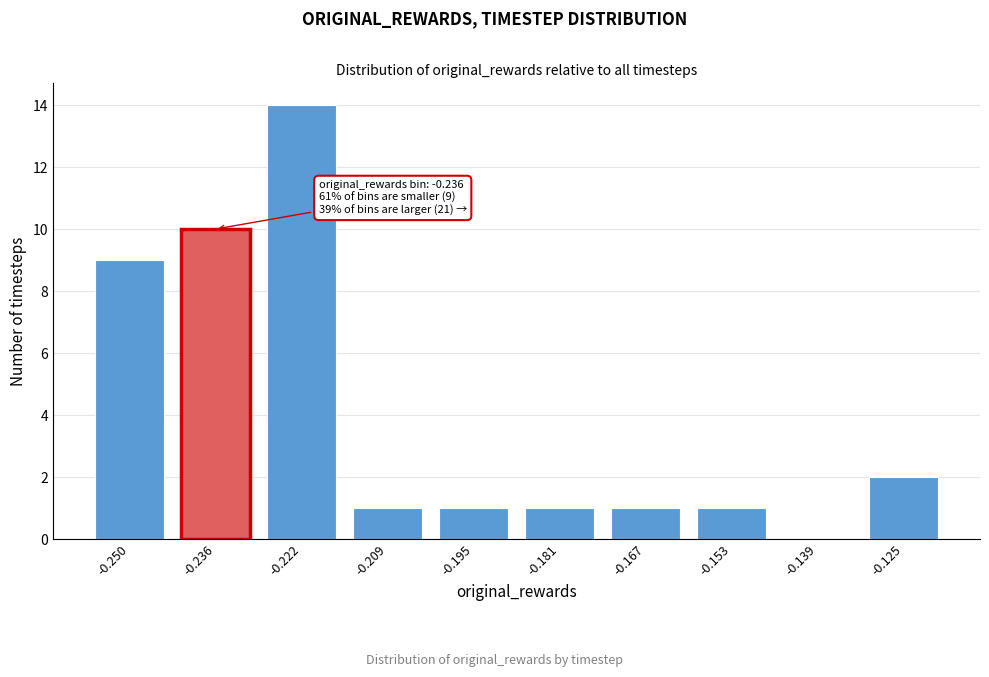

Reading left to right, what are all the values shown in this chart?

-0.250=9	-0.236=10	-0.222=14	-0.209=1	-0.195=1	-0.181=1	-0.167=1	-0.153=1	-0.139=0	-0.125=2